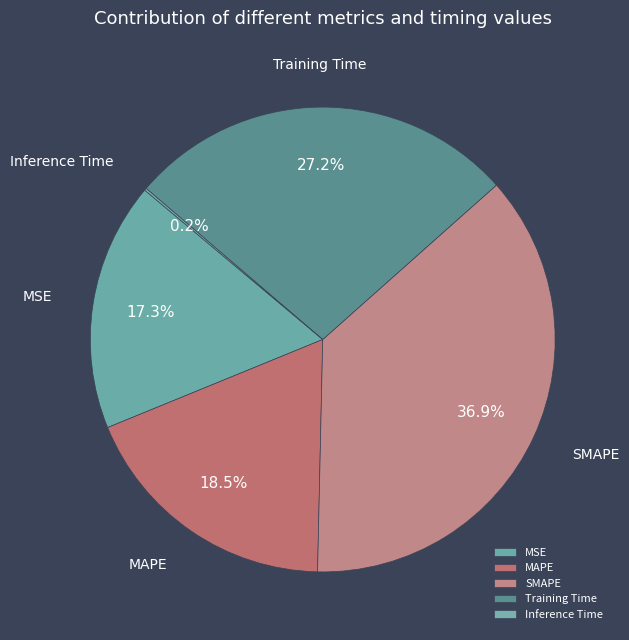

Does any single category account for the majority?

No